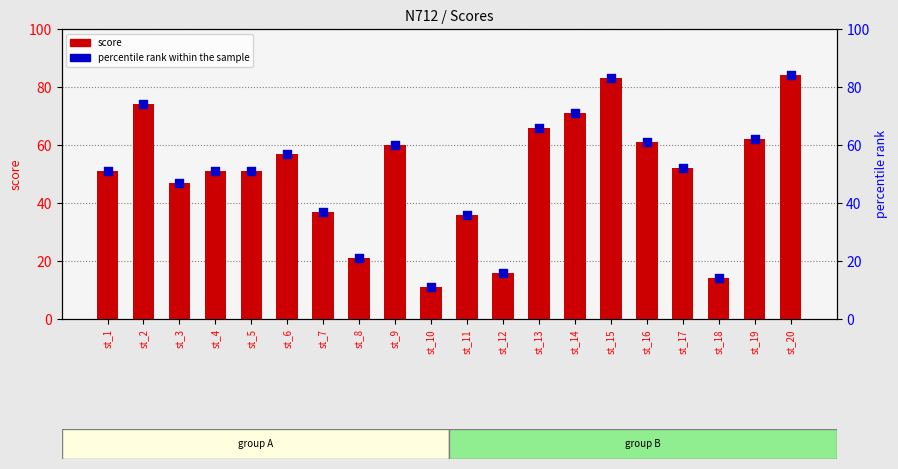

Which series contains the highest Y value?

score